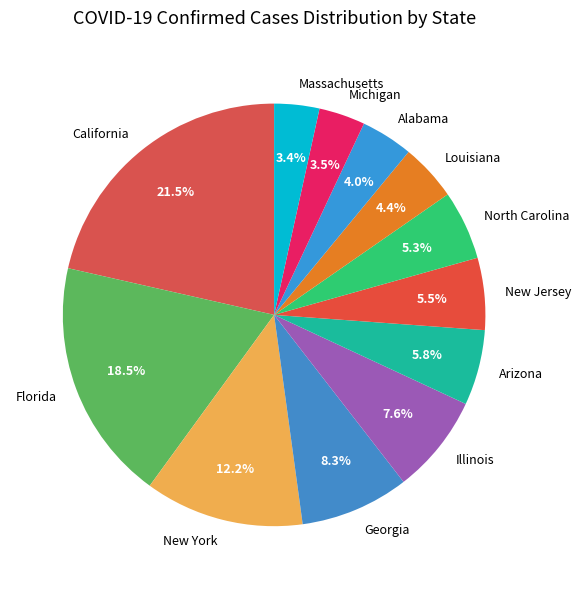

Count the number of slices in the pie.

12